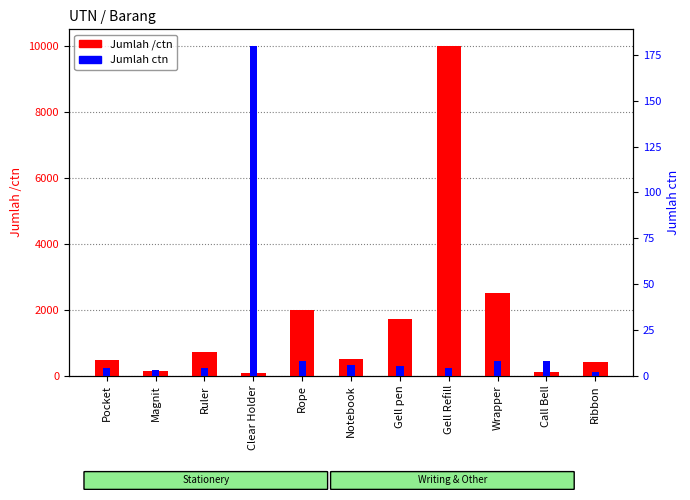

What is the label of the 9th bar from the right?

Ruler